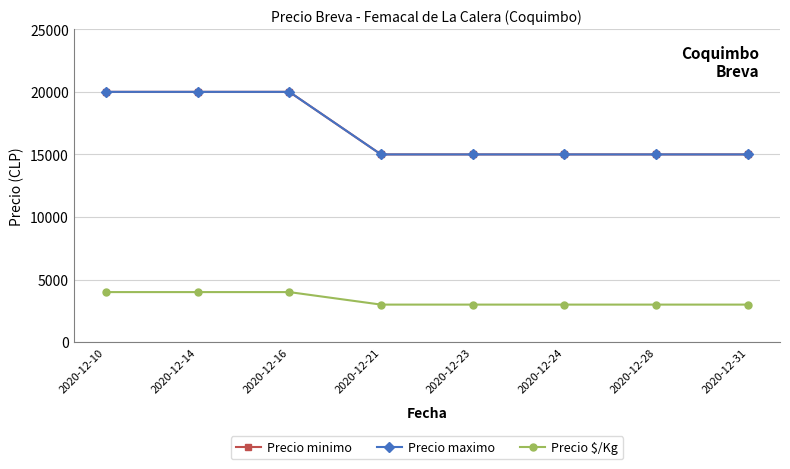

Reading left to right, transcribe all the data shown in this chart.

Precio minimo: 2020-12-10=20000	2020-12-14=20000	2020-12-16=20000	2020-12-21=15000	2020-12-23=15000	2020-12-24=15000	2020-12-28=15000	2020-12-31=15000
Precio maximo: 2020-12-10=20000	2020-12-14=20000	2020-12-16=20000	2020-12-21=15000	2020-12-23=15000	2020-12-24=15000	2020-12-28=15000	2020-12-31=15000
Precio $/Kg: 2020-12-10=4000	2020-12-14=4000	2020-12-16=4000	2020-12-21=3000	2020-12-23=3000	2020-12-24=3000	2020-12-28=3000	2020-12-31=3000